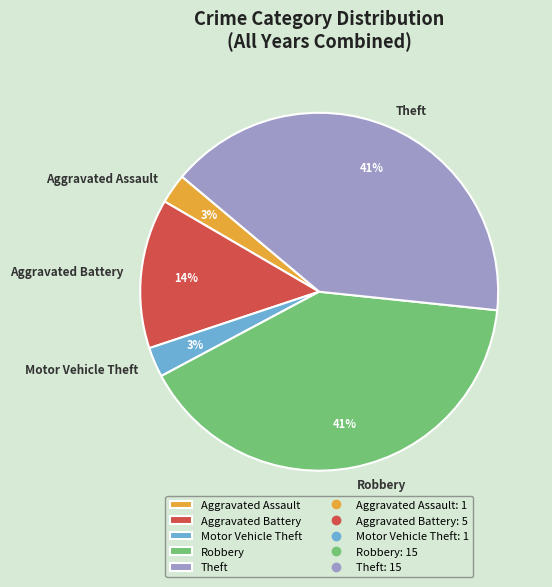

Is it true that Motor Vehicle Theft is 3% of the pie?

True